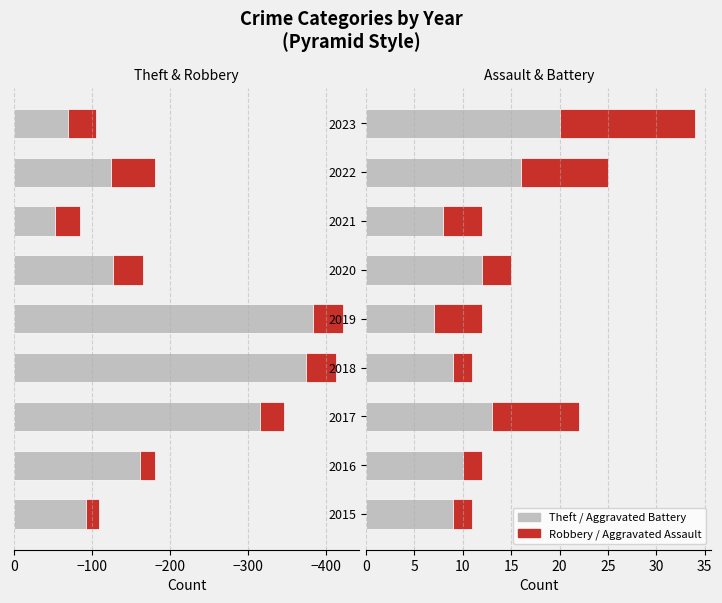

Reading right to left, transcribe all the data shown in this chart.

Theft: -69	-124	-53	-127	-384	-375	-316	-162	-93
Robbery: -36	-57	-32	-39	-38	-39	-31	-19	-16
Aggravated Battery: 20	16	8	12	7	9	13	10	9
Aggravated Assault: 14	9	4	3	5	2	9	2	2